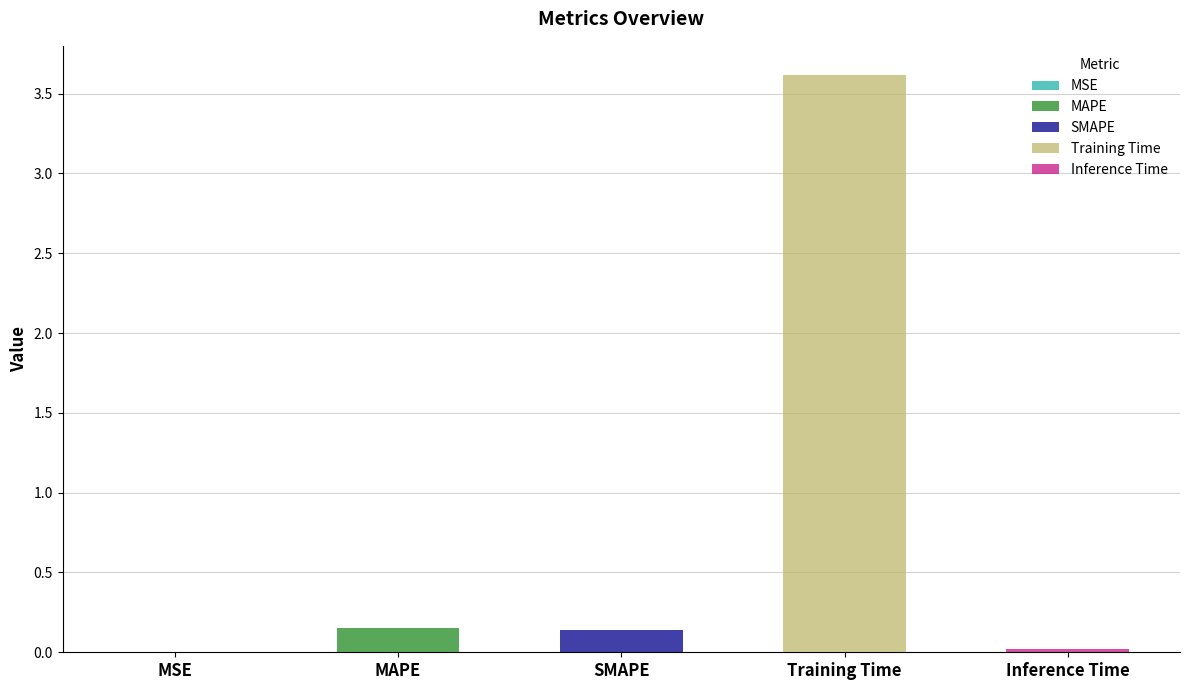

What is the difference between the maximum and second lowest values?

3.6